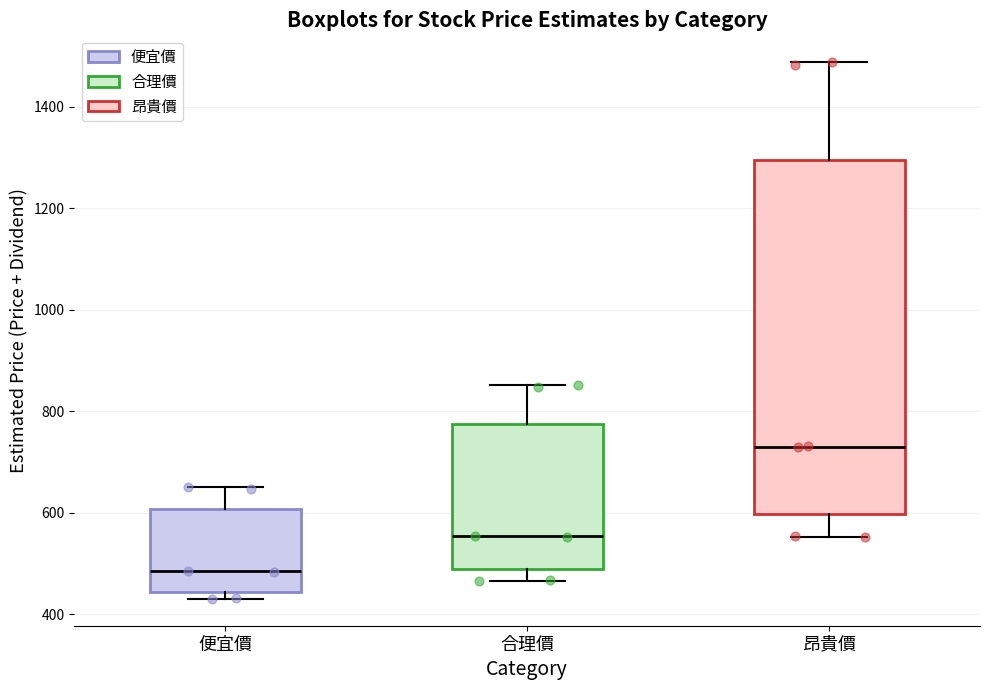

Reading left to right, read every box against the y-axis: the position of its median line, the range the box covers, and the ends of its whiskers. The values are not printed on the chart, so give them approximately, as read against the axis.

便宜價: median 480, box 440 to 600, whiskers 440 (just below the box's lower edge) to 660
合理價: median 560, box 480 to 780, whiskers 460 to 860
昂貴價: median 740, box 600 to 1300, whiskers 560 to 1480